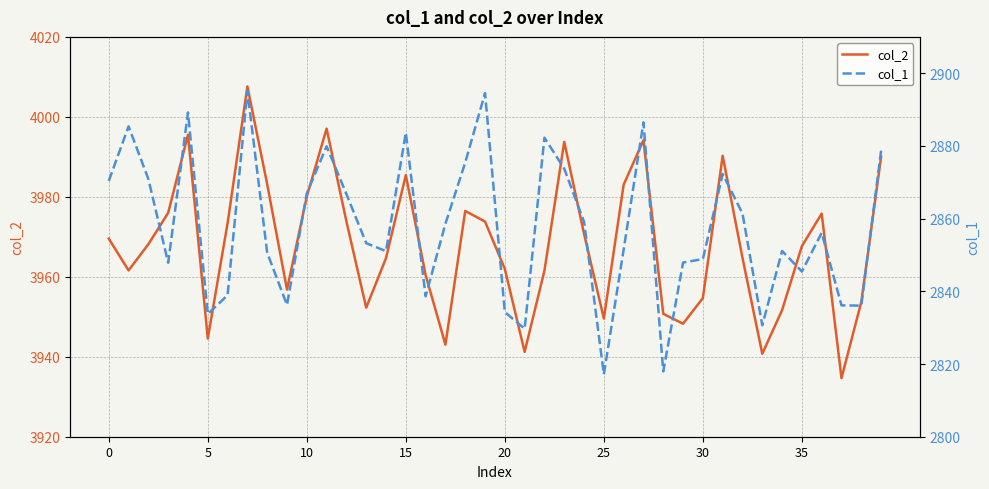

True or false: col_1 and col_2 cross at least once.

False